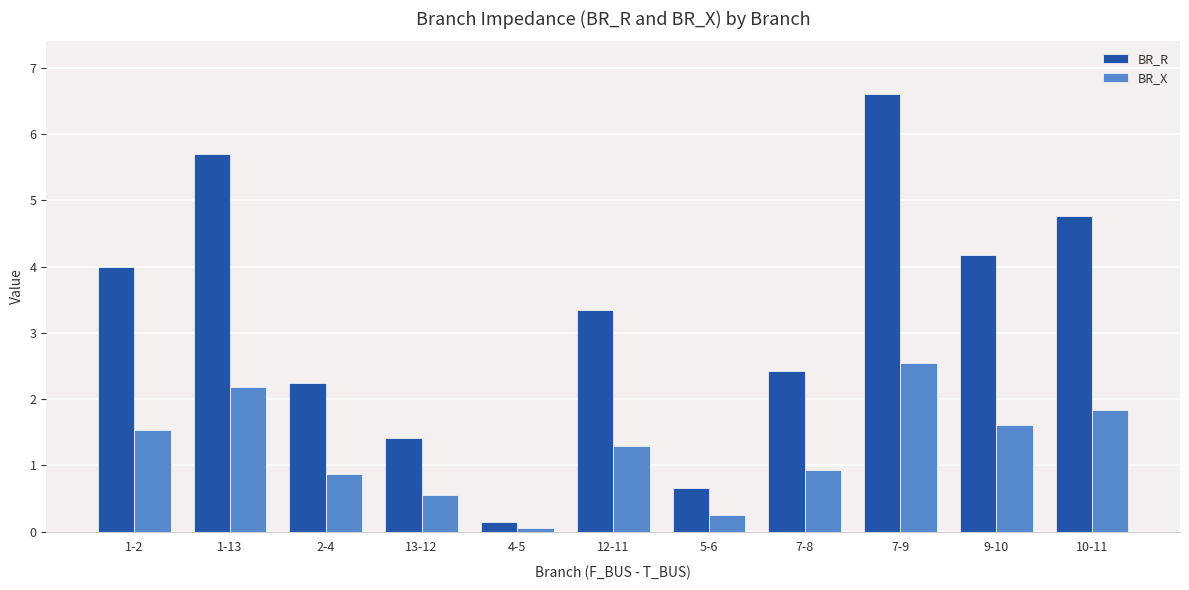

True or false: BR_R has a value of 5.7 at 1-13.

True